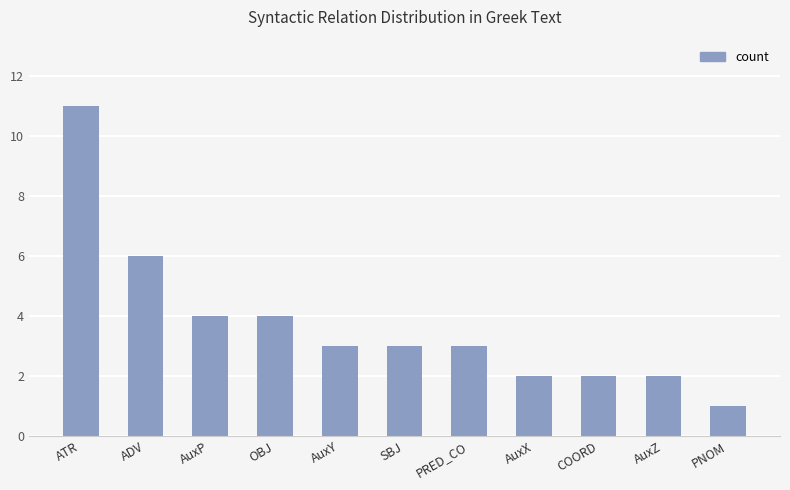

Is it true that the value at ATR is 3?

False